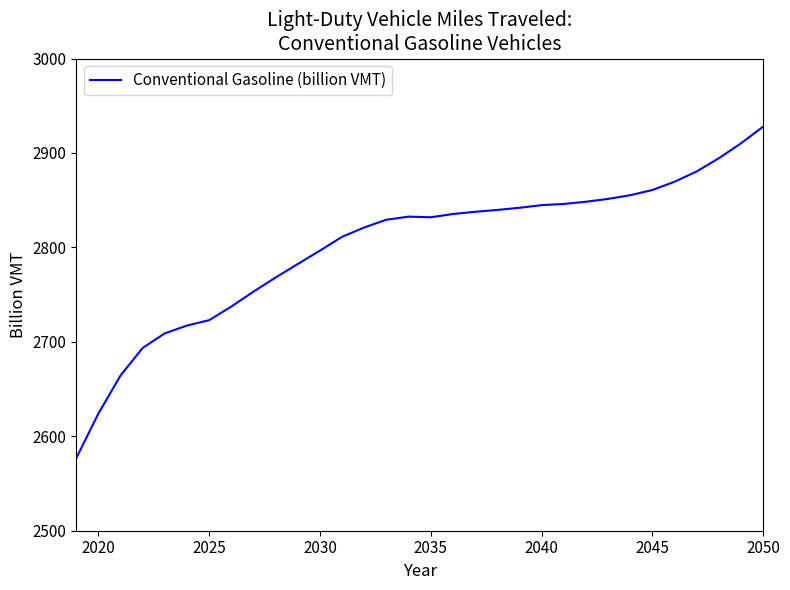

What is the difference between the maximum and minimum values?

350.9